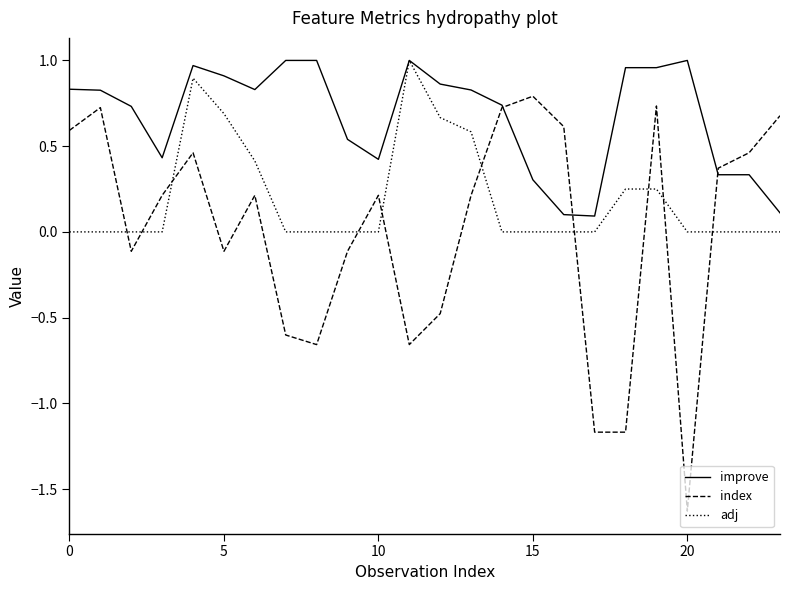

After their last crossing, which series has the higher values: adj or index?

index